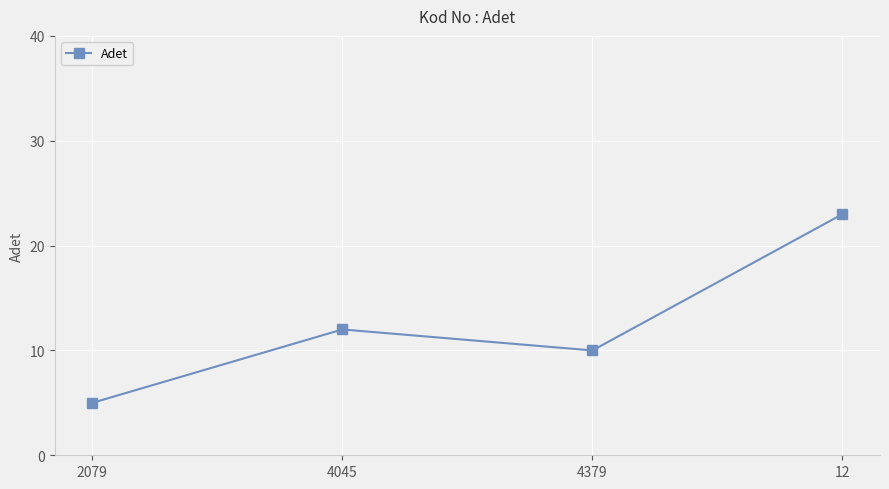

What is the change in value from 4045 to 12?

+11